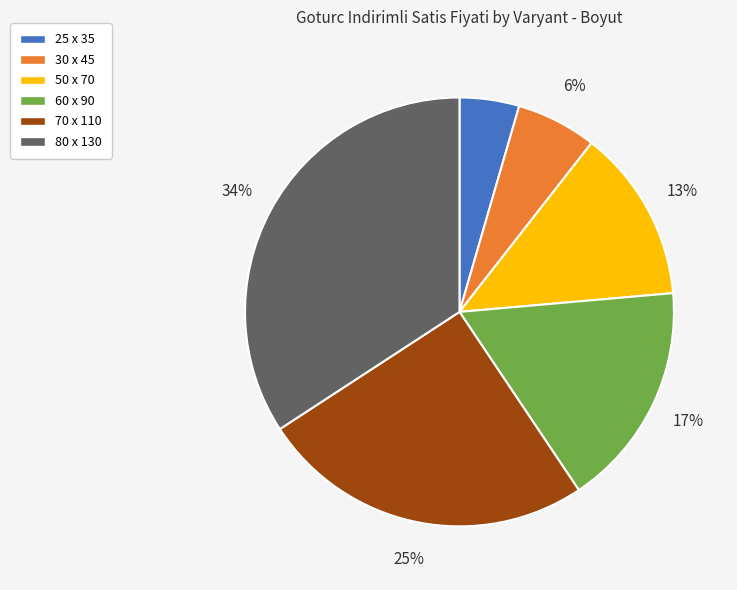

Which category has the smallest portion of the pie?

25 x 35